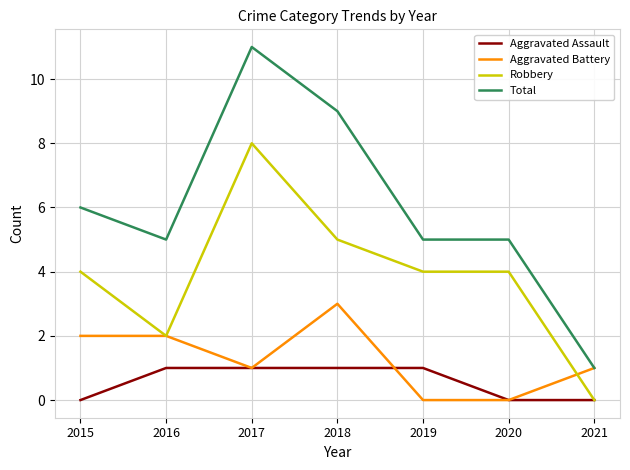

True or false: Aggravated Battery and Robbery cross at least once.

True